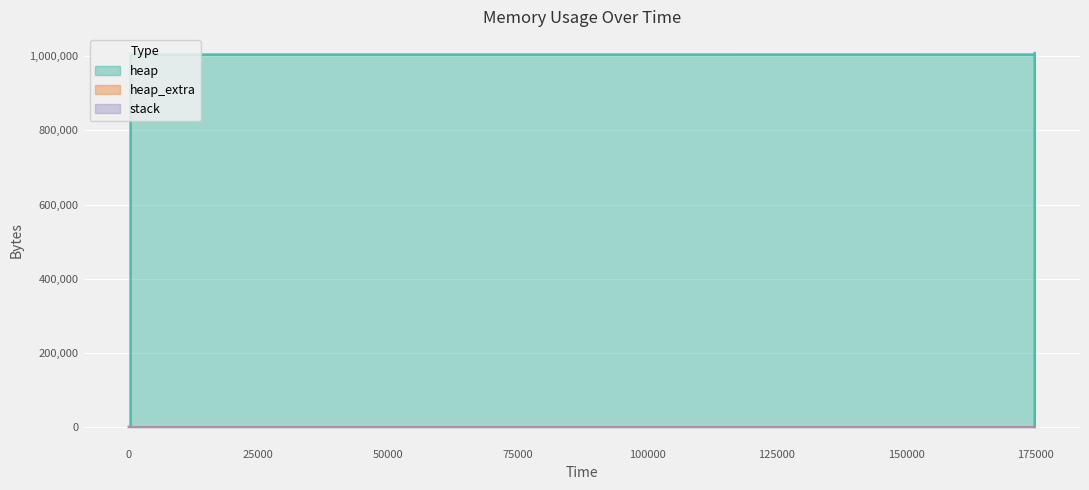

Which series has the widest spread of values?

heap